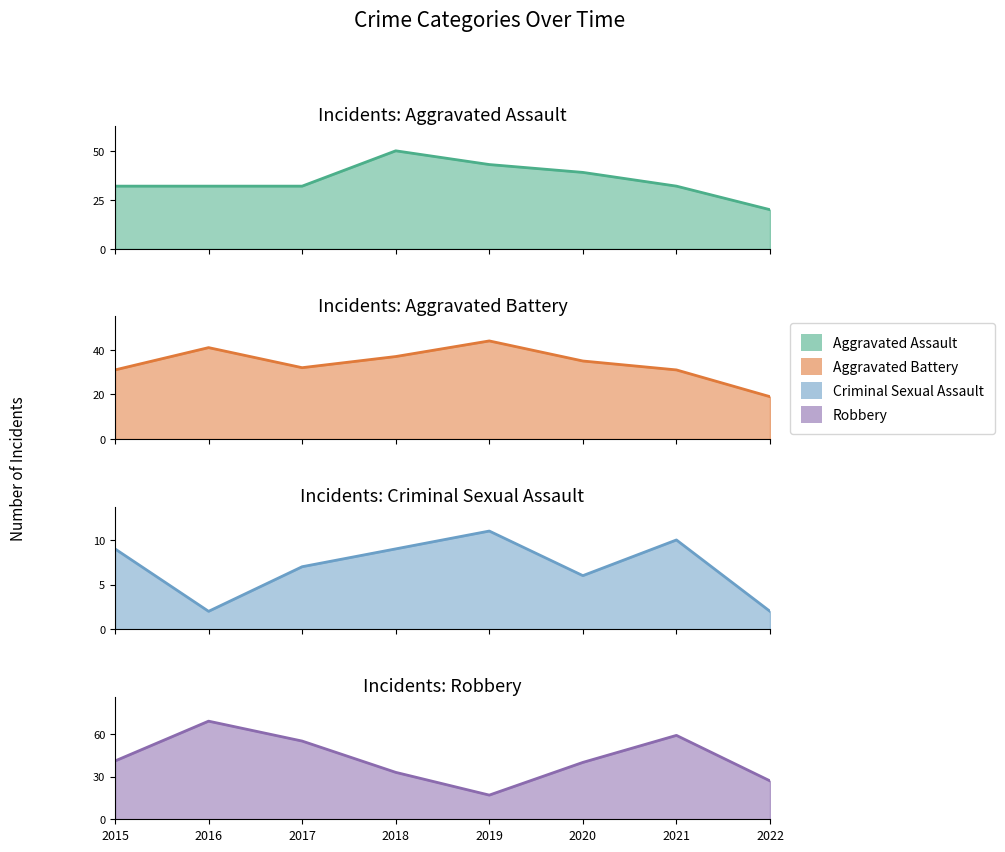

Which category has the highest value across all series?

2016